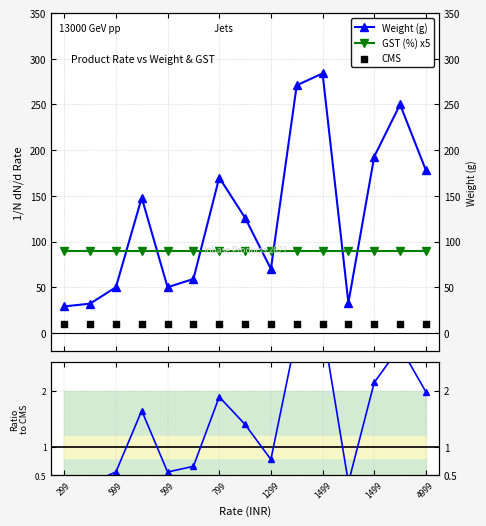

Which series reaches the maximum Y coordinate?

Weight (g)